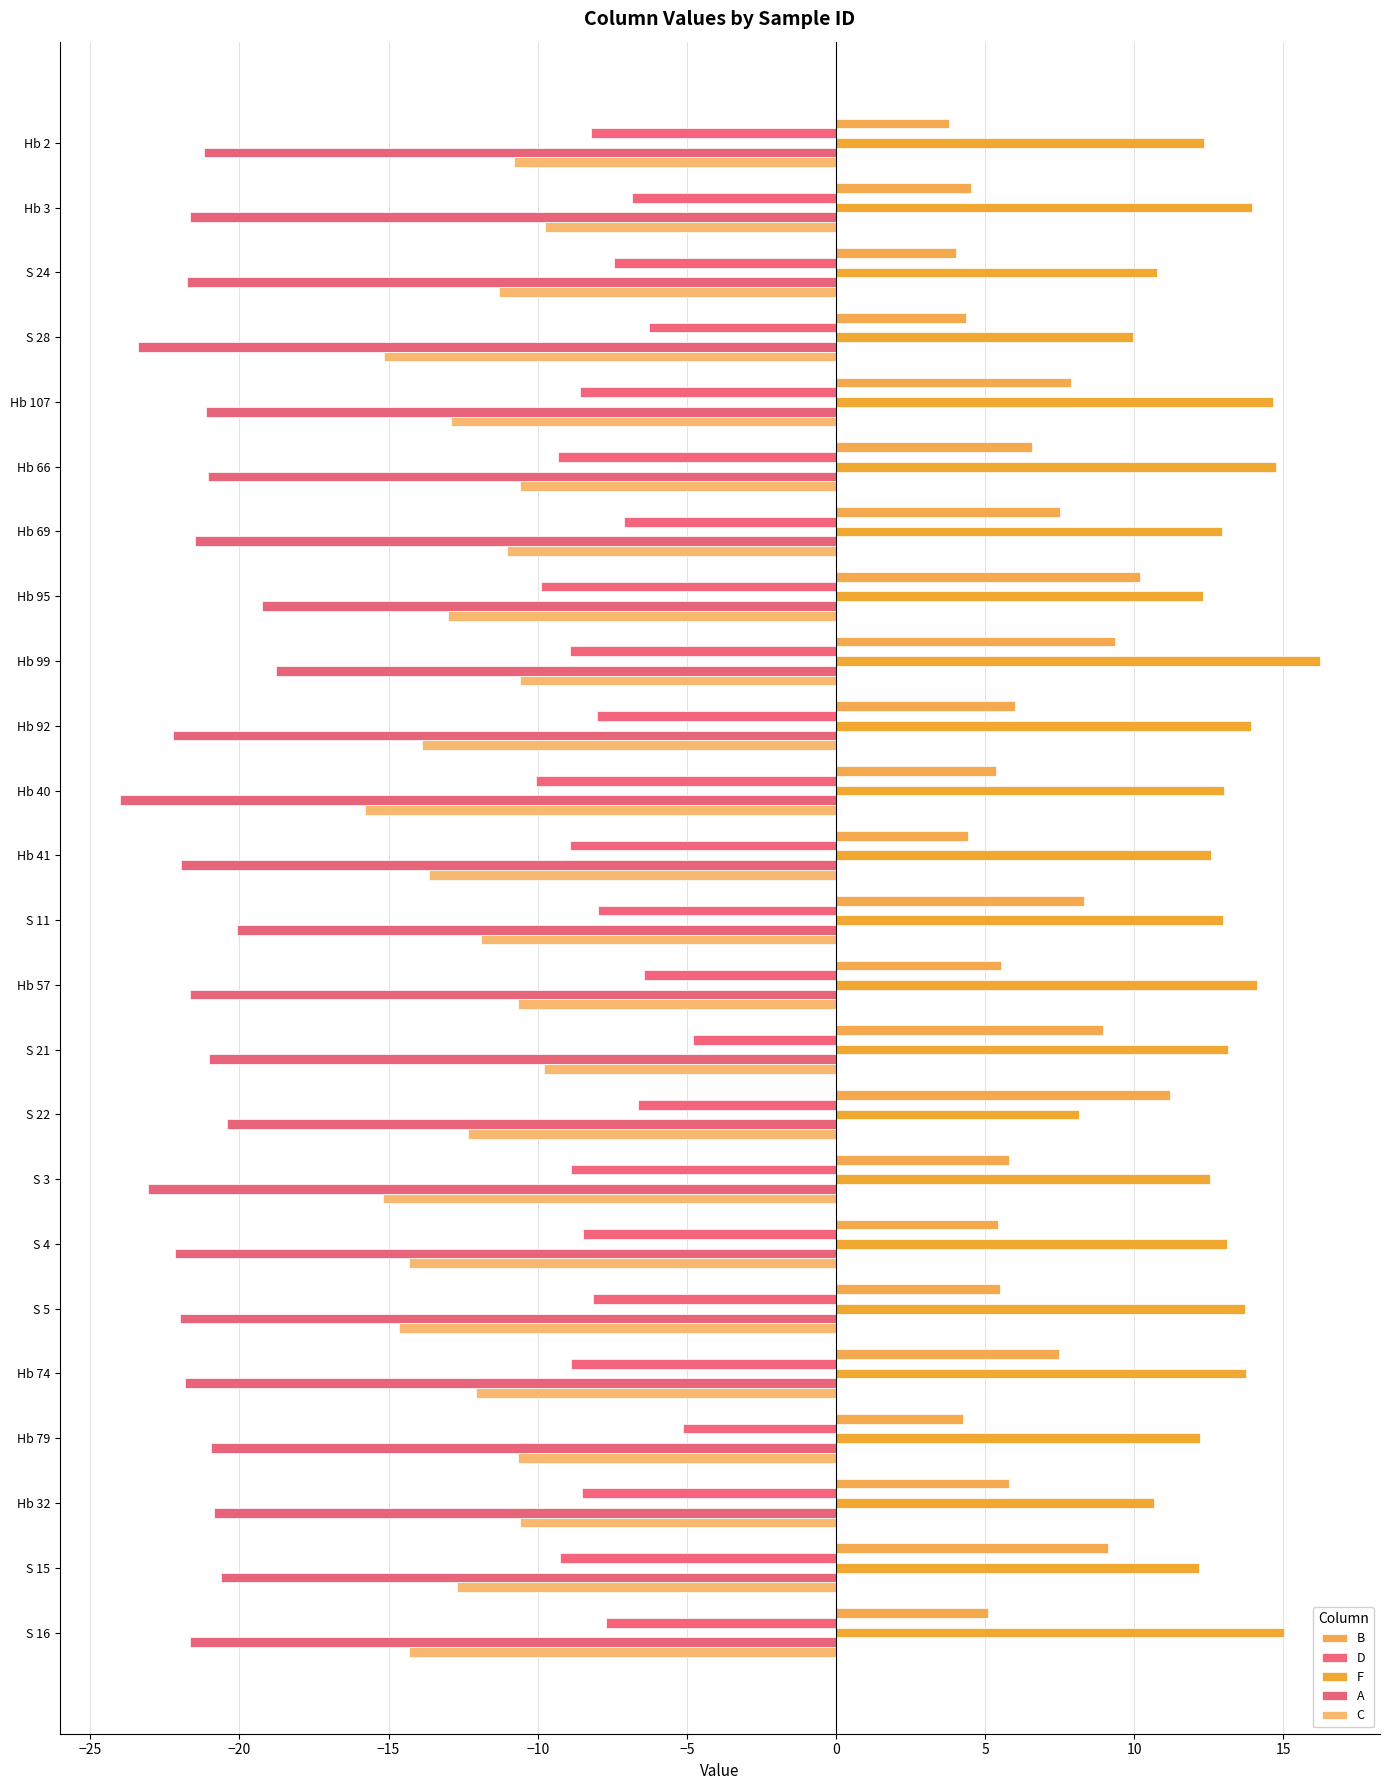

How many categories are shown in the chart?

24